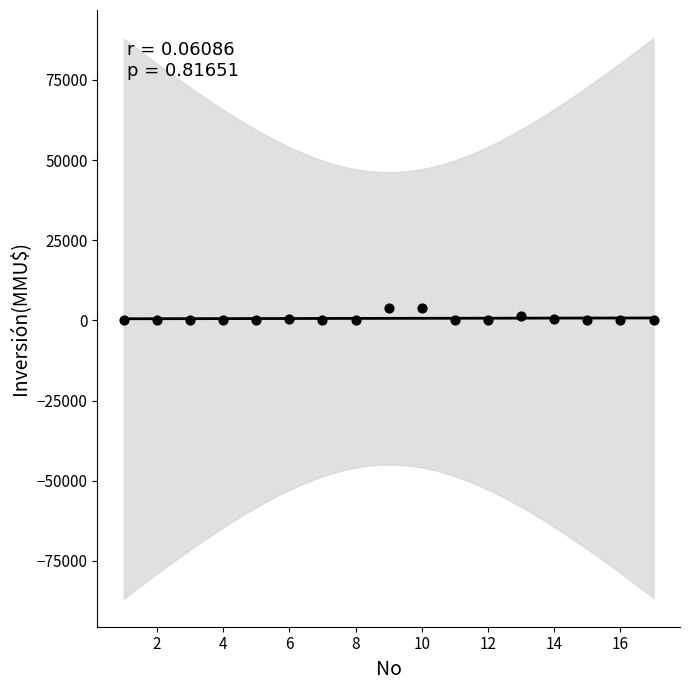

What is the range of Y values (max minus min)?

4000